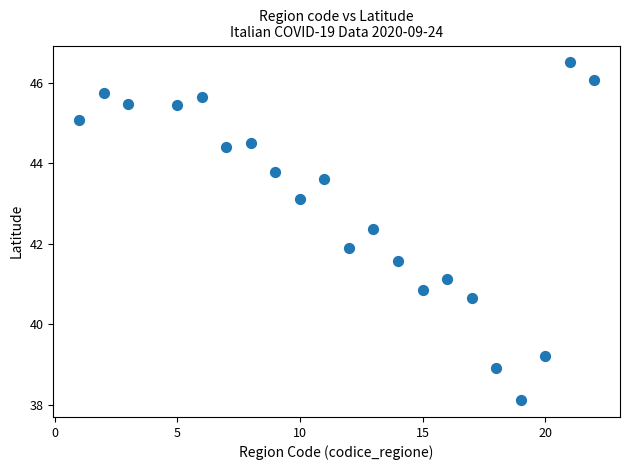

What is the range of X values (max minus min)?

21.0